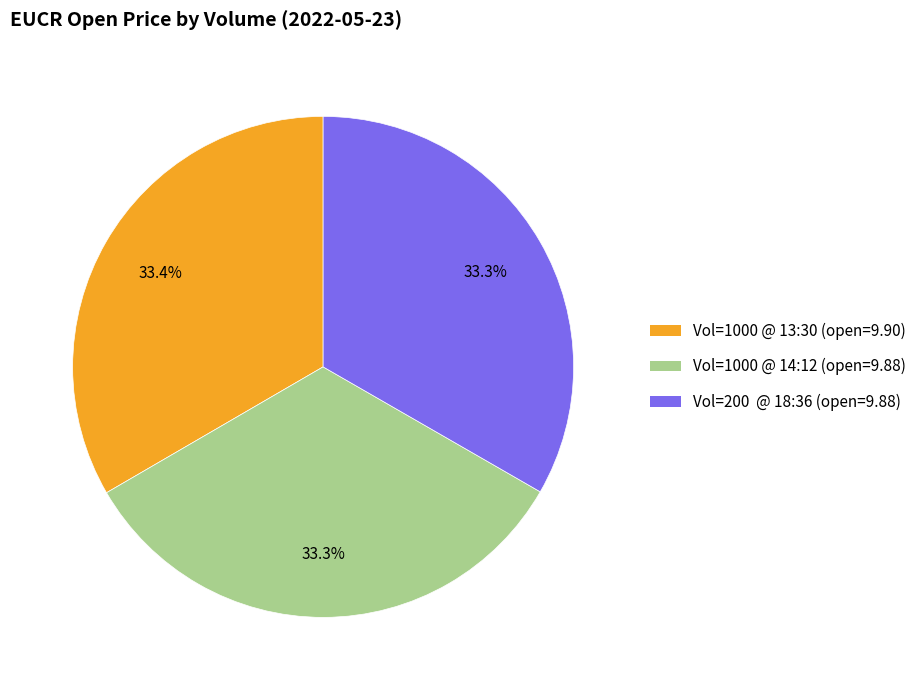

Count the number of slices in the pie.

3